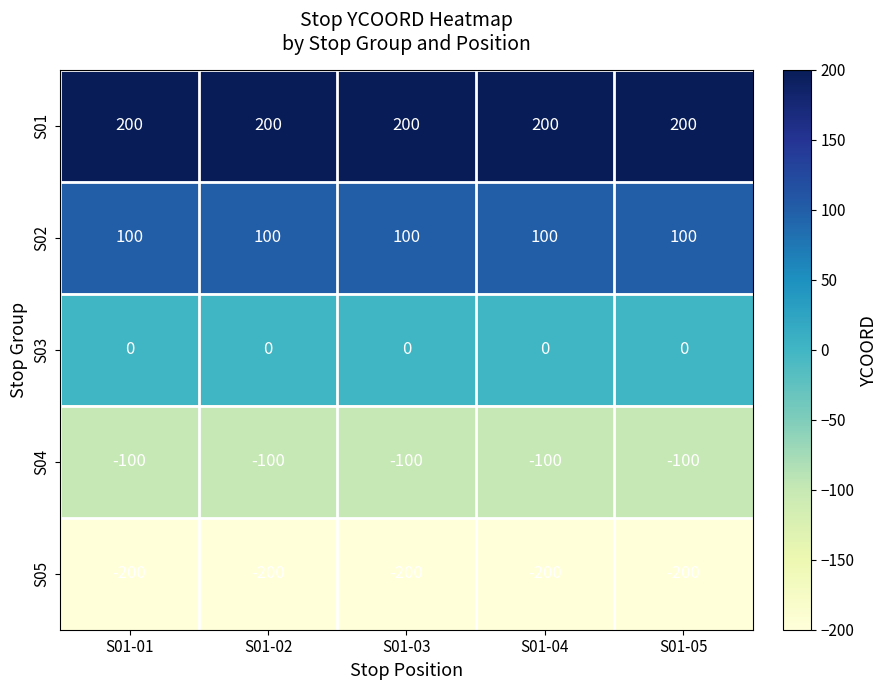

What is the average value of the S04 series?

-100